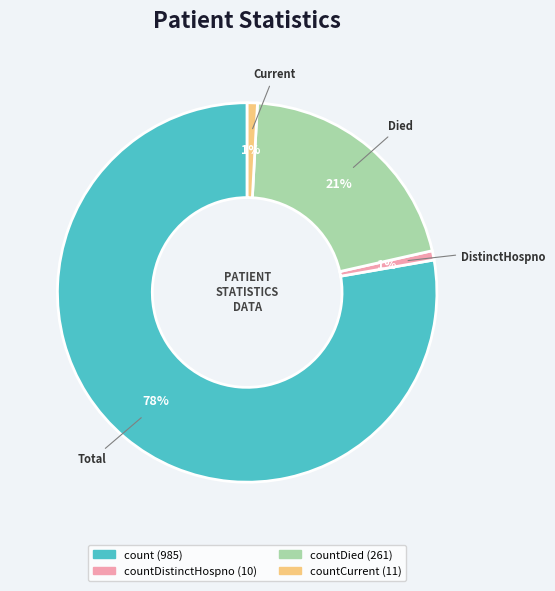

To the nearest percent, what is the average slice percentage?

25%